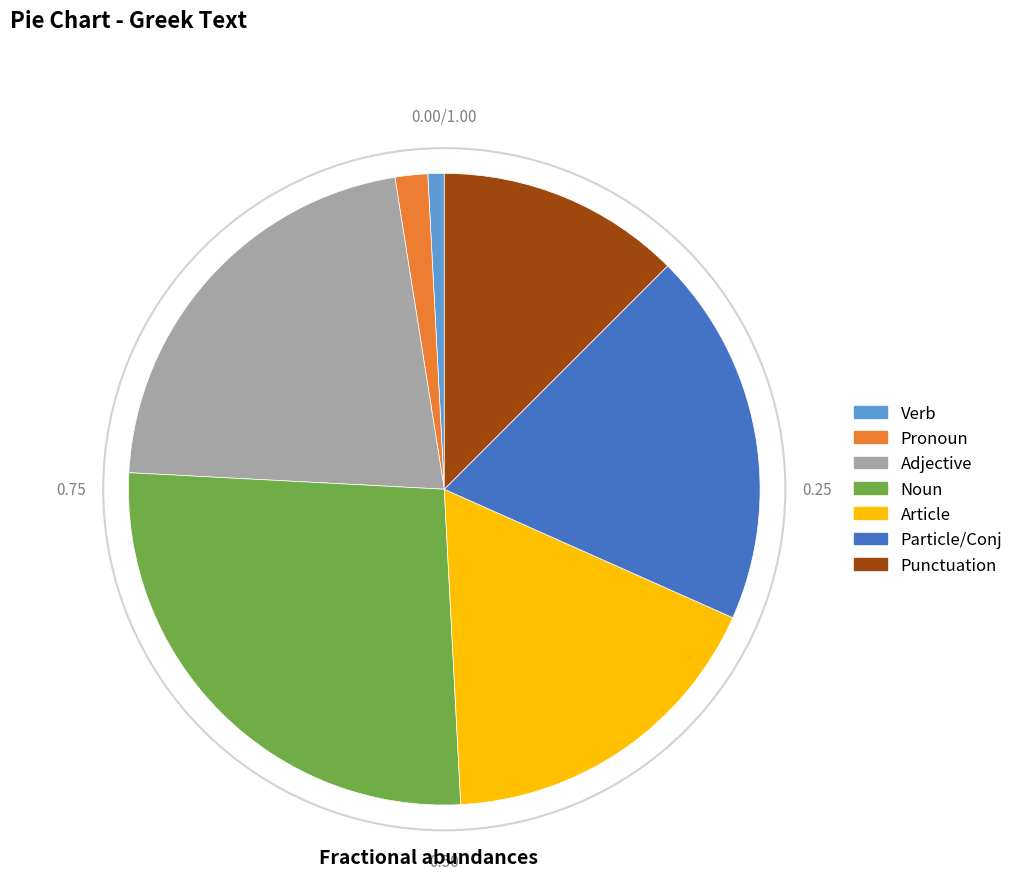

Which has a higher value, Punctuation or Adjective?

Adjective